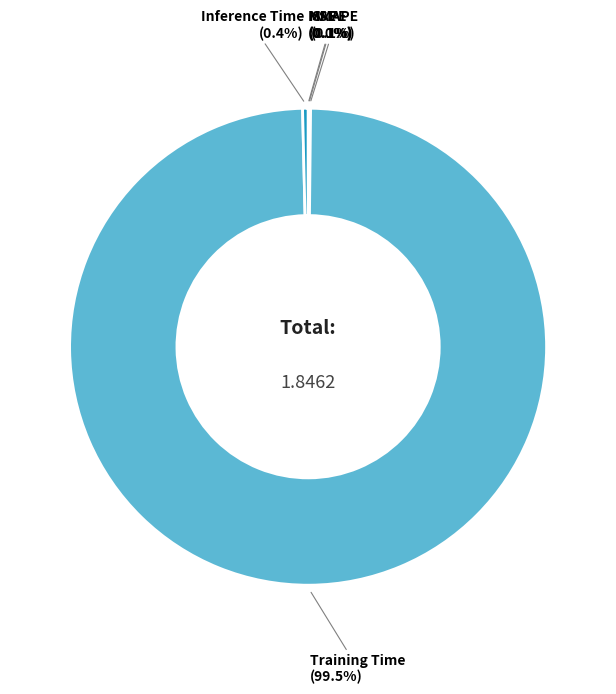

What is the largest slice in the pie chart?

Training Time